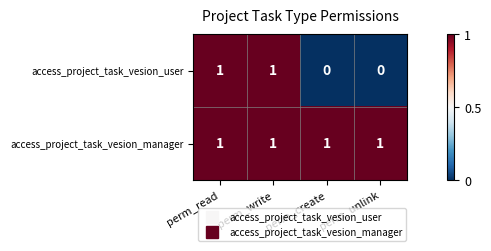

How many access_project_task_vesion_user values are between 0 and 1?

4